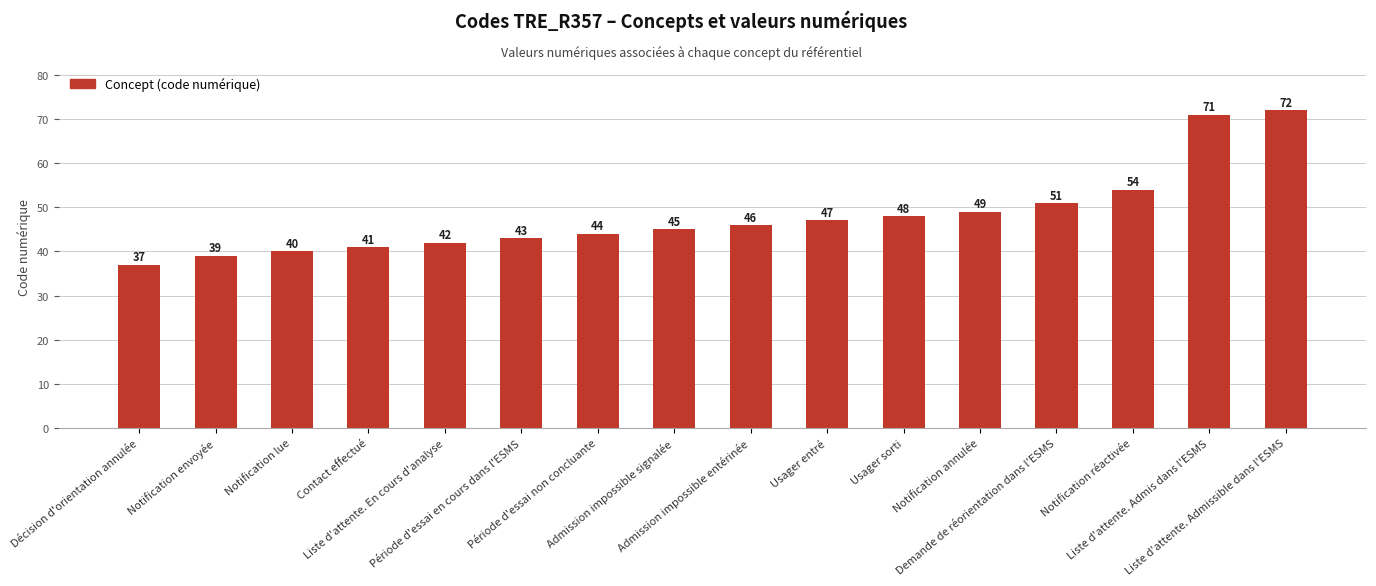

Which has a higher value, Admission impossible signalée or Liste d'attente. Admis dans l'ESMS?

Liste d'attente. Admis dans l'ESMS